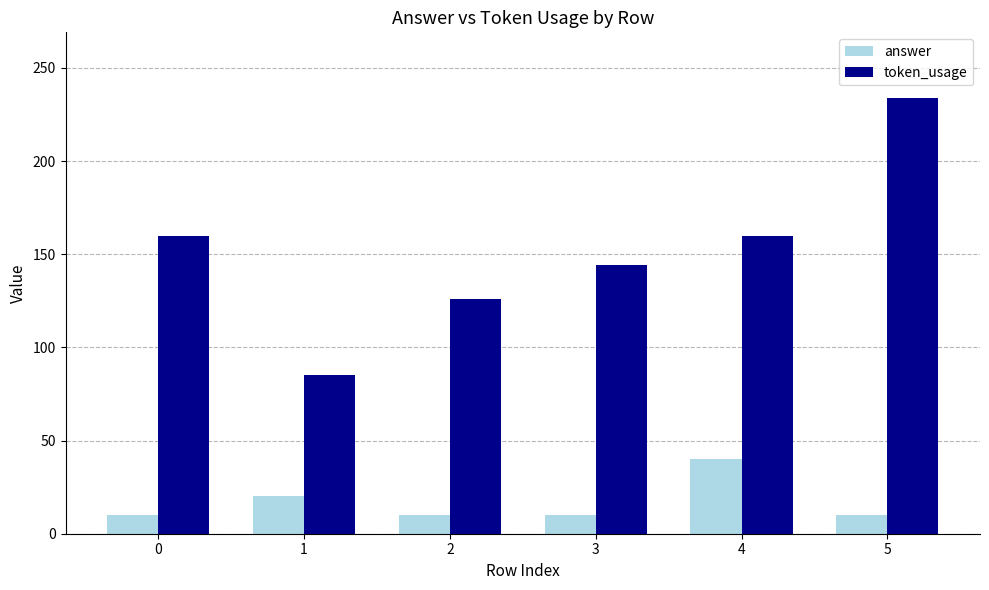

What is the value of the answer bar at the 3rd from the left?

10